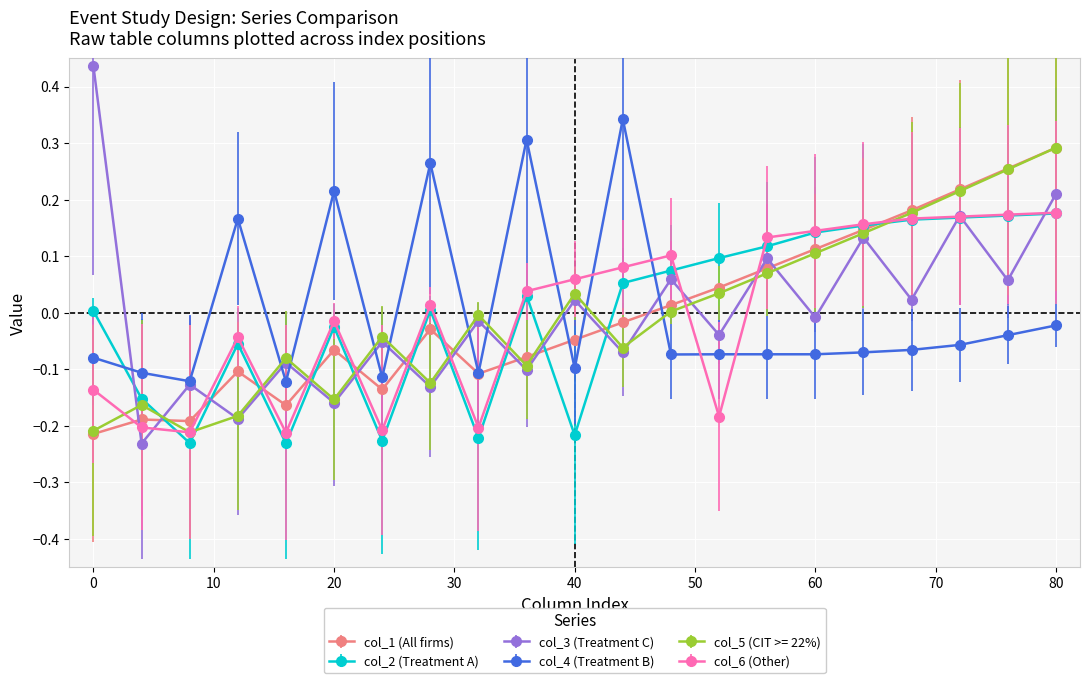

How many interior local valleys does the col_5 (CIT >= 22%) series have?

5